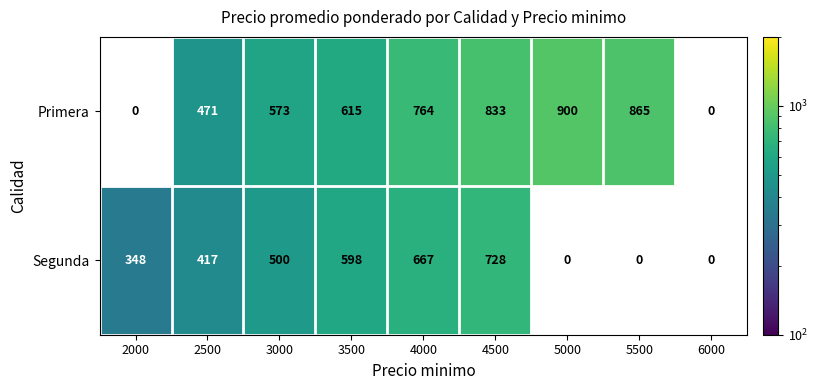

What is the total value across all series at 2500?

888